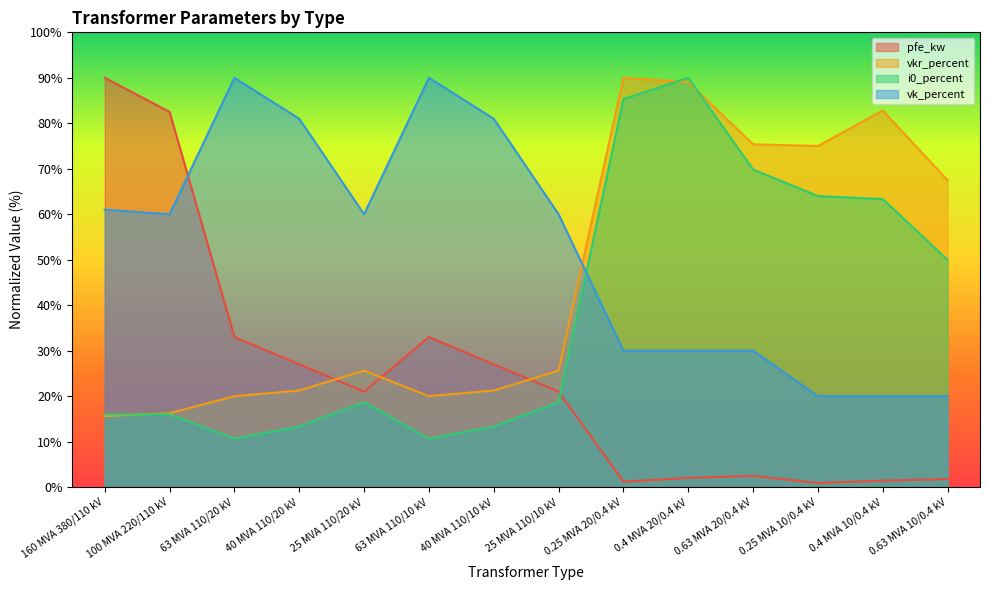

What value does the i0_percent series have at 0.25 MVA 20/0.4 kV?

85.3